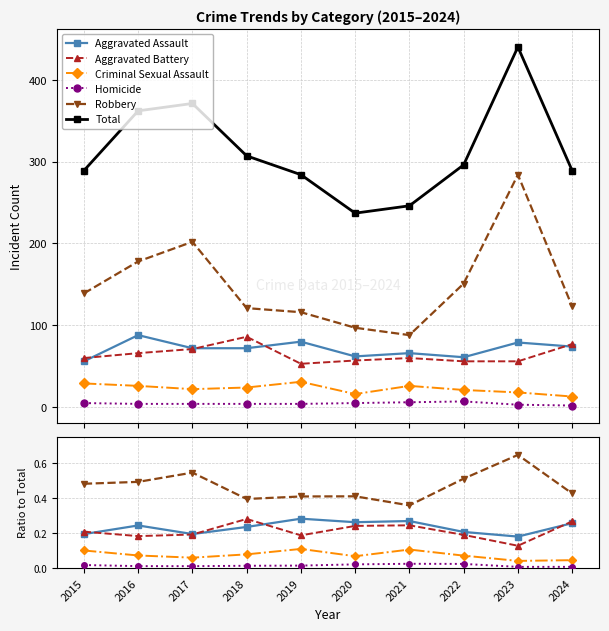

Count the Criminal Sexual Assault values in the range 0 to 1.

10